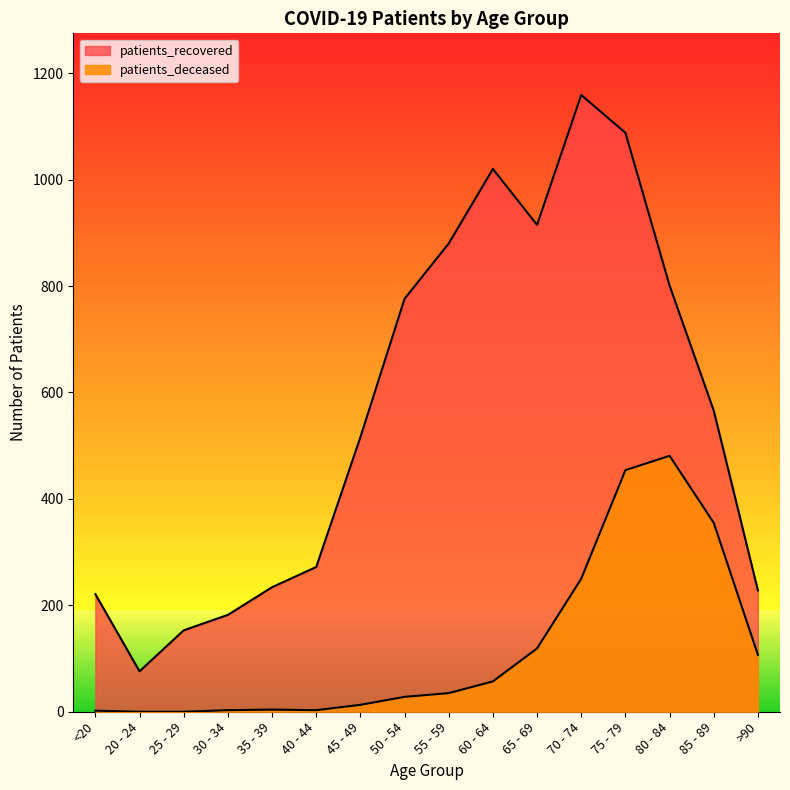

What position from the left is 60 - 64?

10